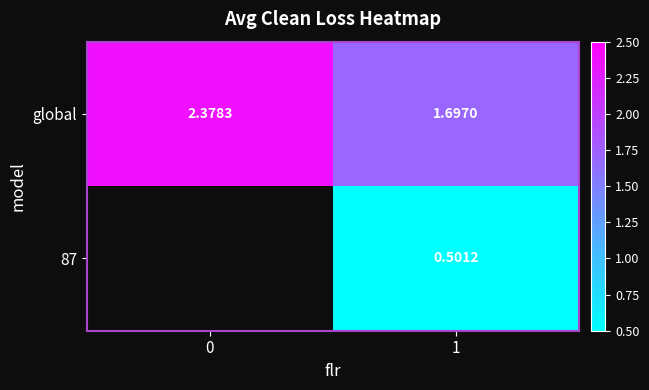

Count the global values in the range 1 to 2.

1